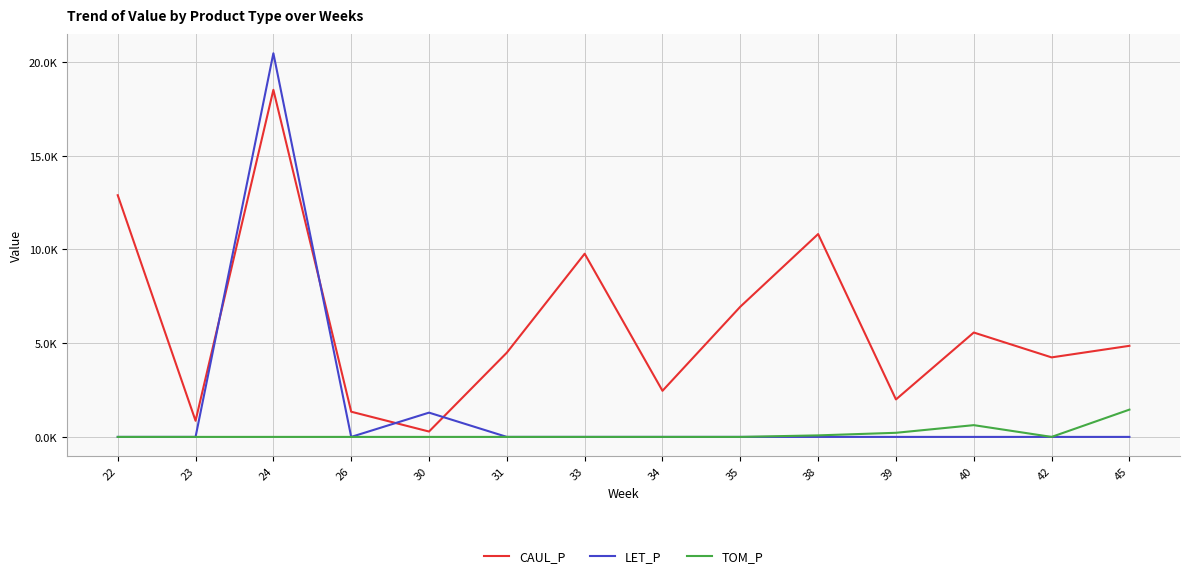

Reading left to right, list all the values displayed in this chart.

CAUL_P: 22=12892.4	23=860.9	24=18514.2	26=1344.1	30=286.9	31=4495.3	33=9771.8	34=2459.2	35=6945.5	38=10820.7	39=1998.0	40=5568.2	42=4241.9	45=4858.7
LET_P: 22=0.0	23=0.0	24=20464.7	26=0.0	30=1294.7	31=0.0	33=0.0	34=0.0	35=0.0	38=0.0	39=0.0	40=0.0	42=0.0	45=0.0
TOM_P: 22=0.0	23=0.0	24=0.0	26=0.0	30=0.0	31=0.0	33=0.0	34=0.0	35=0.0	38=81.4	39=219.2	40=627.3	42=0.0	45=1455.1